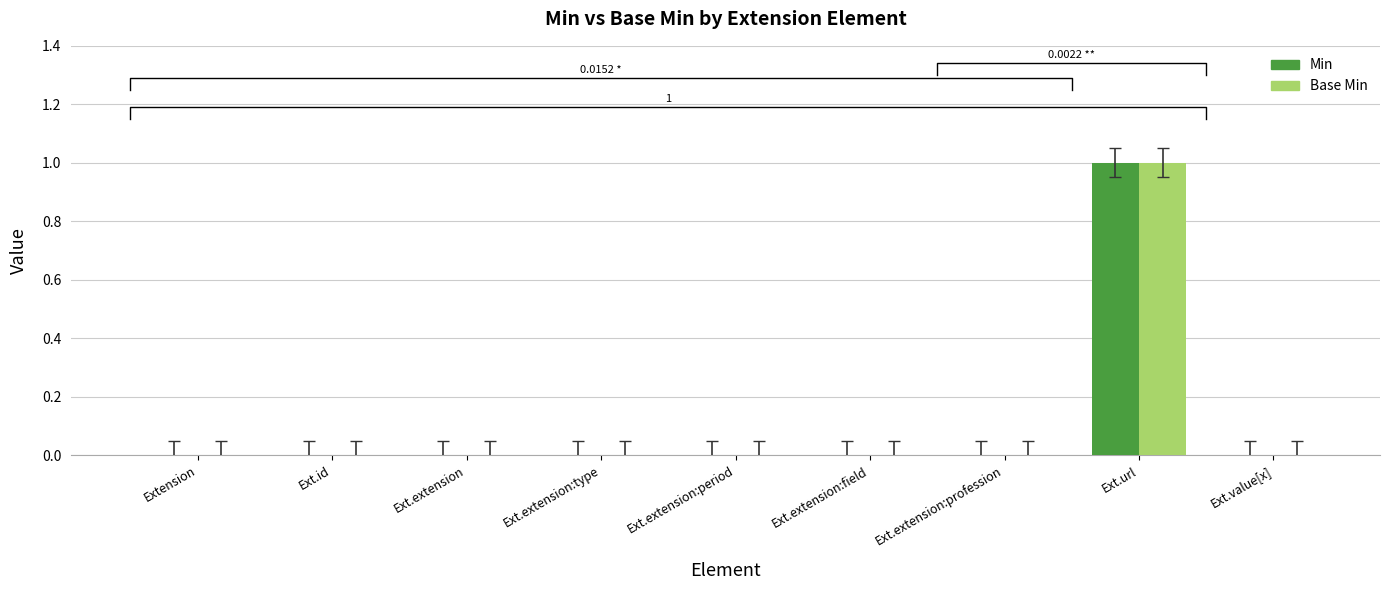

Which series has the largest total across all categories?

Min